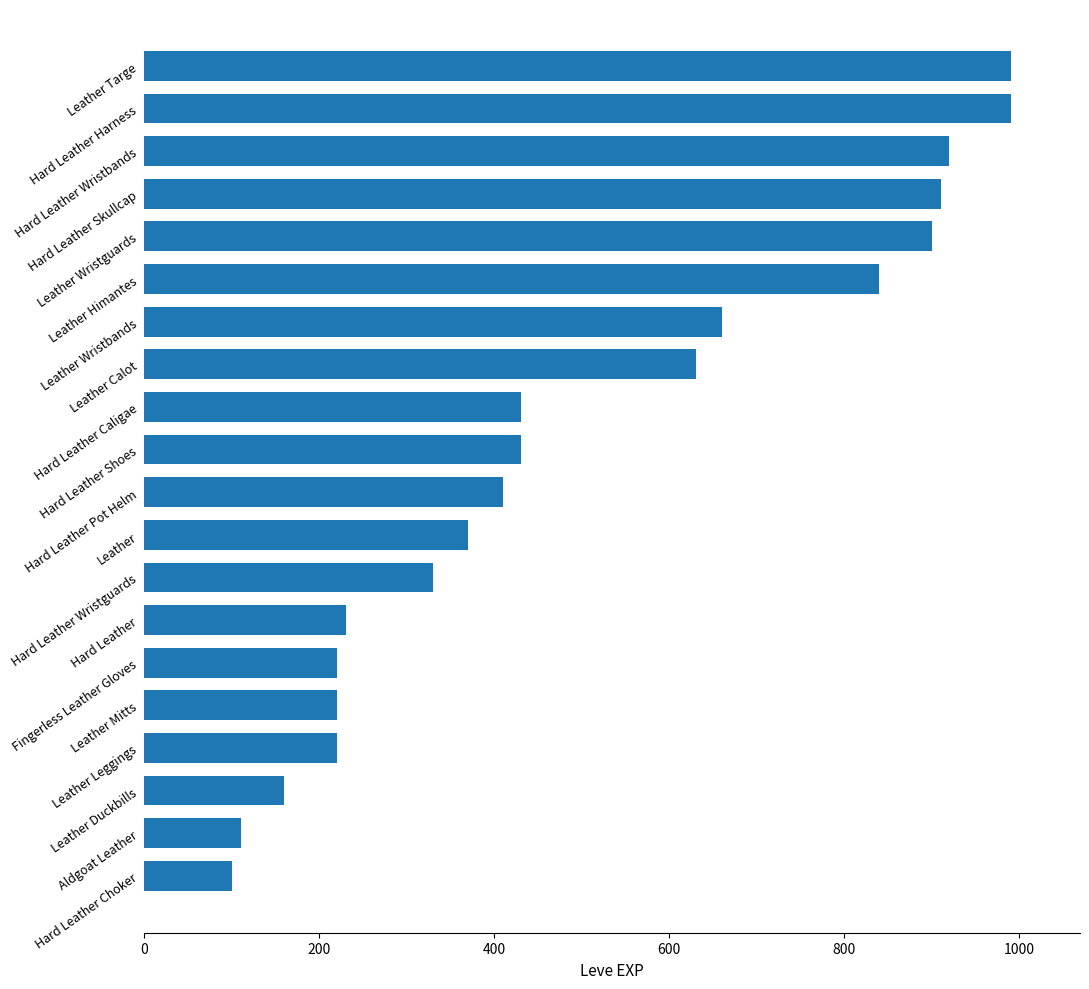

What is the average value?

504